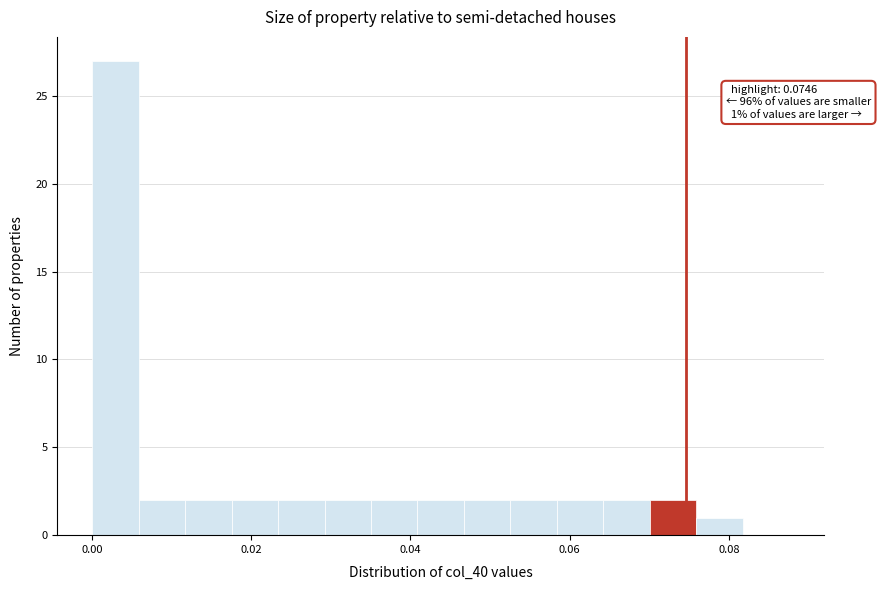

Around what value on the x-axis is the tallest bar? Give the approximate position of its centre, as read against the axis.

0.002